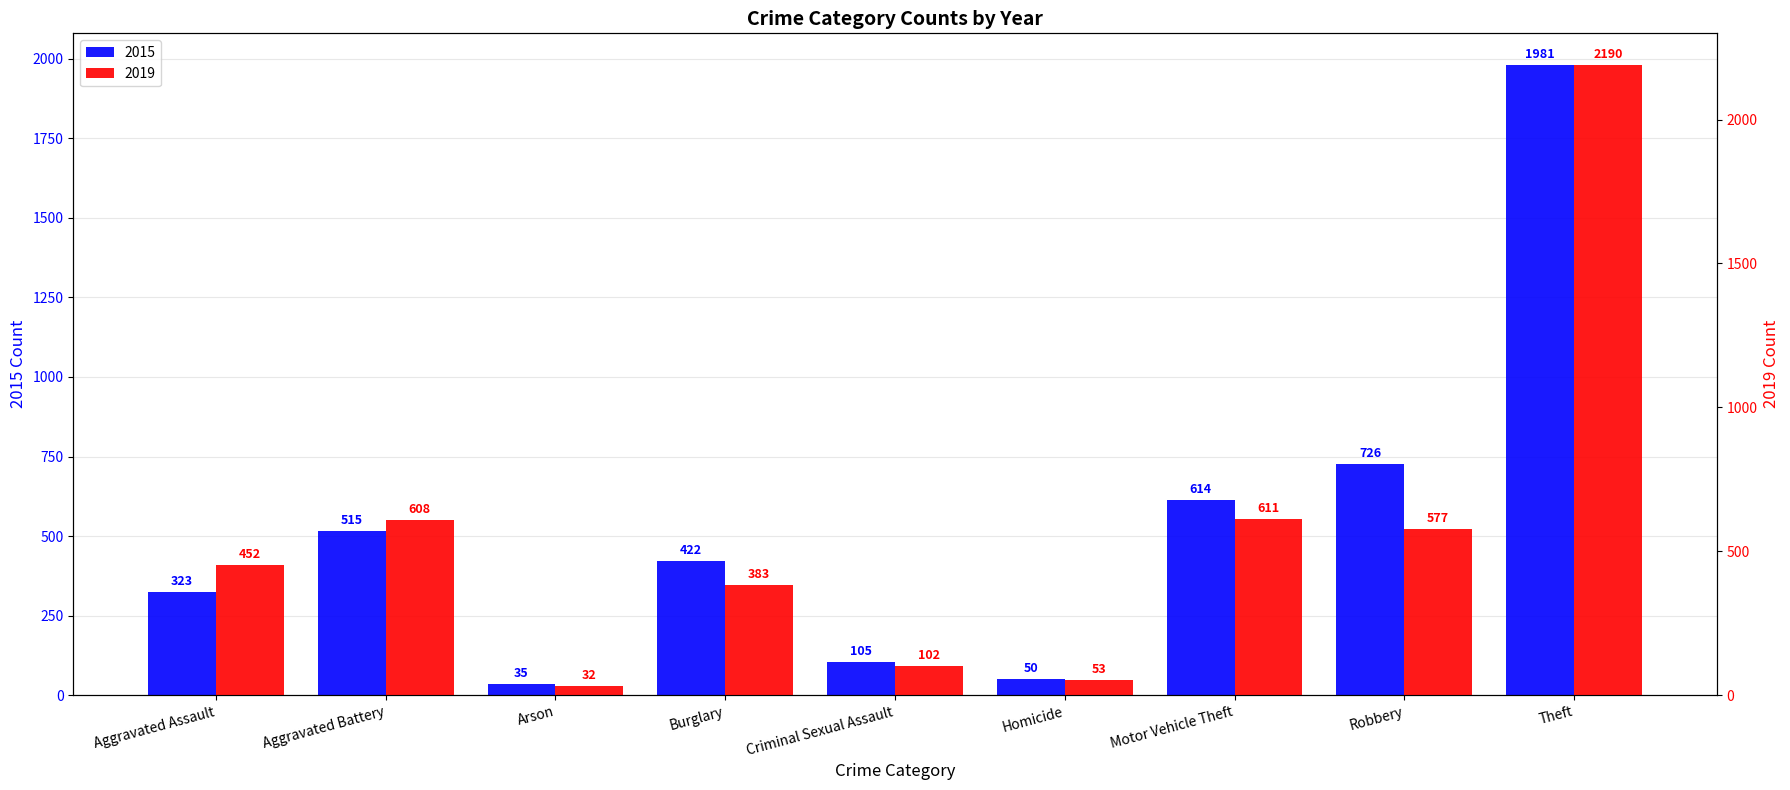

What is the difference between the highest and lowest values at Burglary?

39